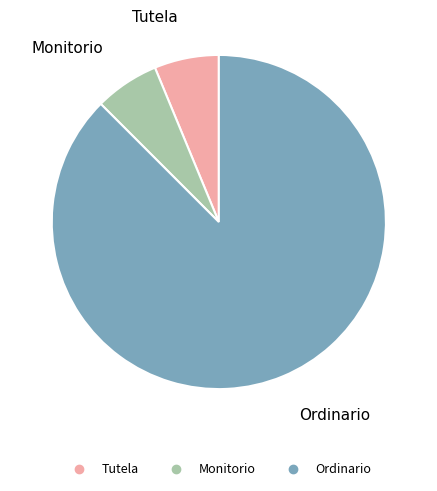

Approximately how many times larger is the value at Monitorio compared to Tutela?

1.0